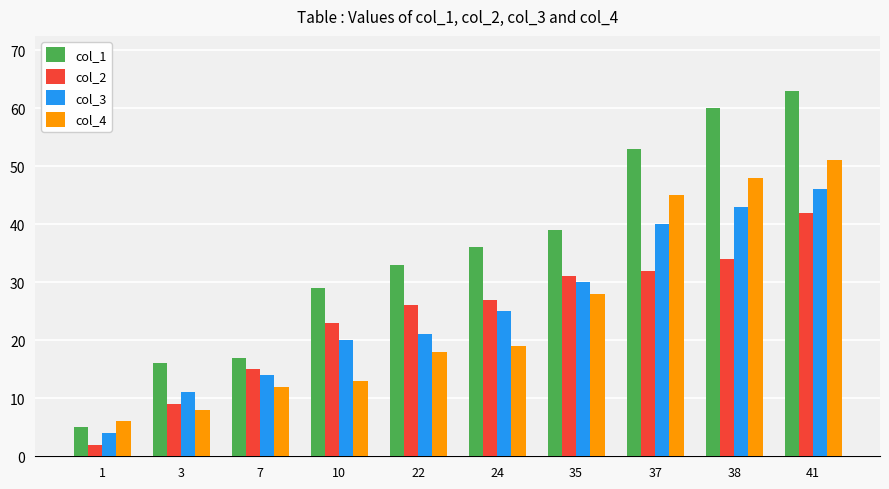

What is the difference between the second highest and second lowest values in the col_2 series?

25